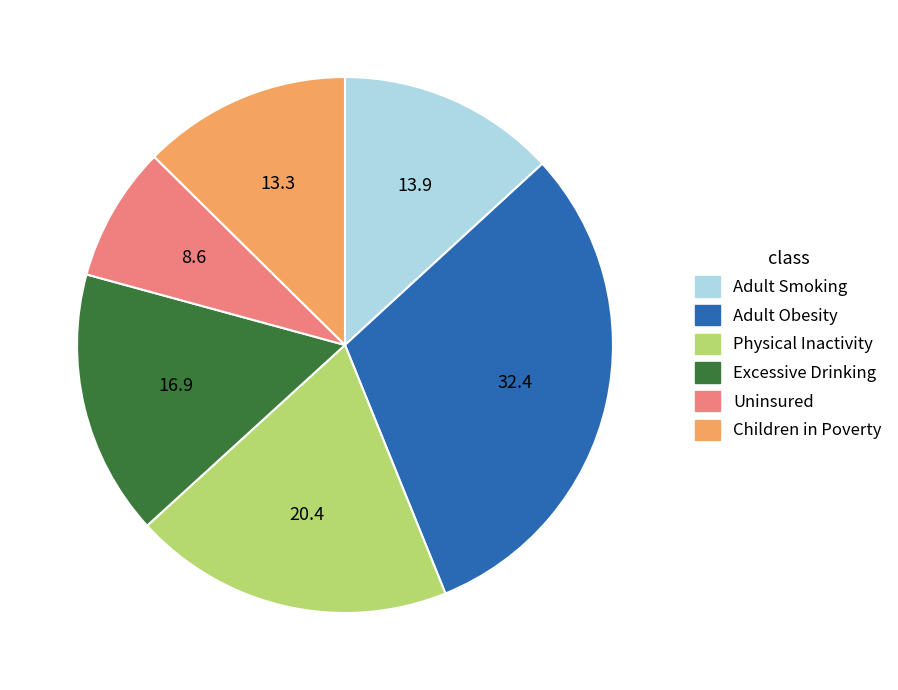

The Uninsured slice represents 14% of the pie. True or false?

False